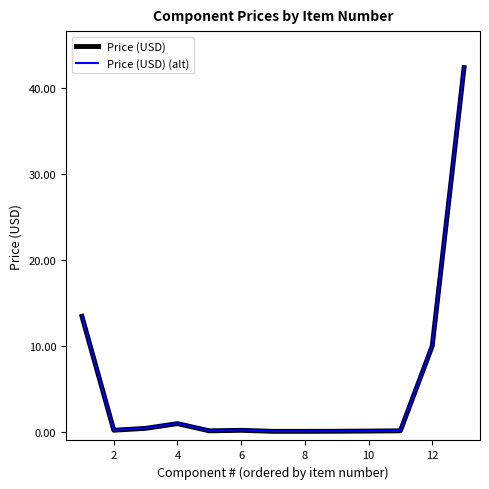

Does the chart have visible grid lines?

No